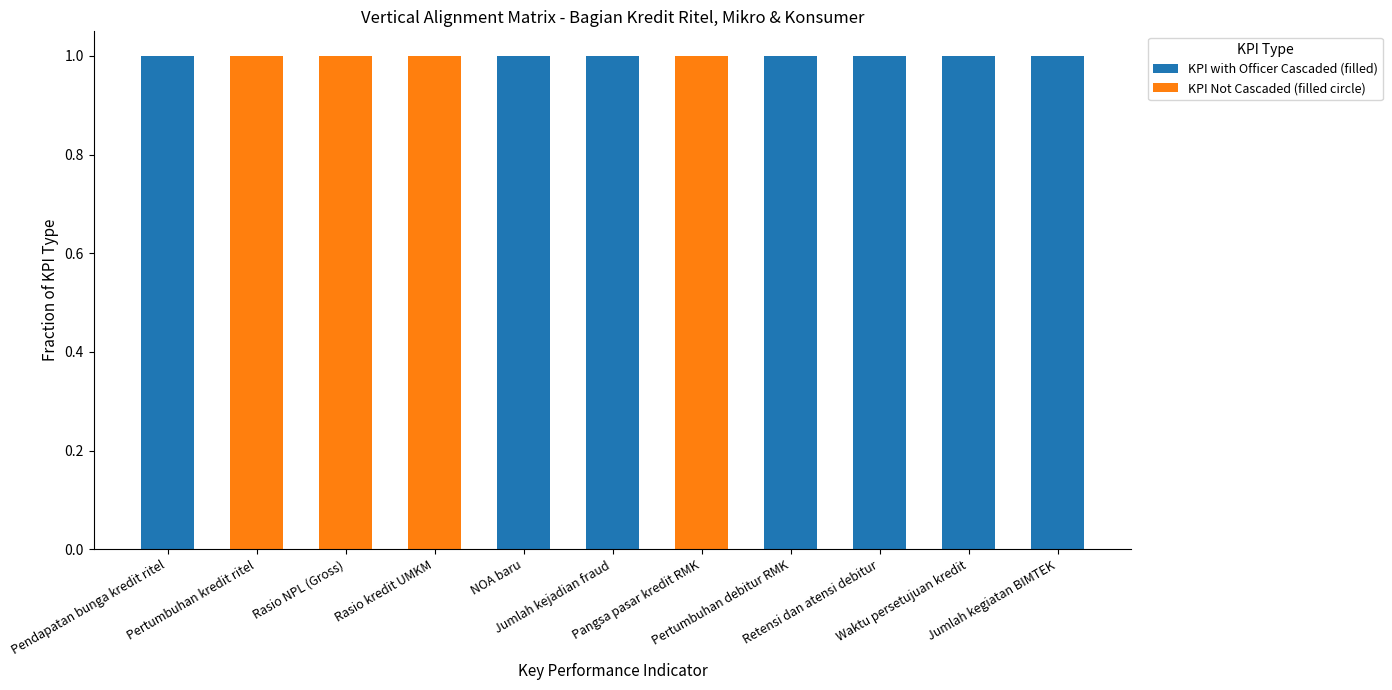

How many distinct data groups are displayed?

2